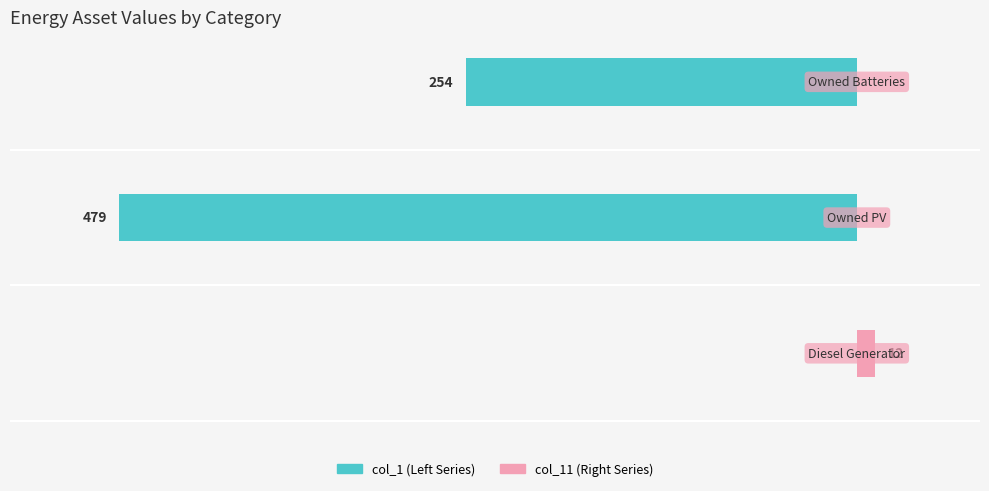

The value of col_1 (Left Series) at 0 is 317. True or false?

False